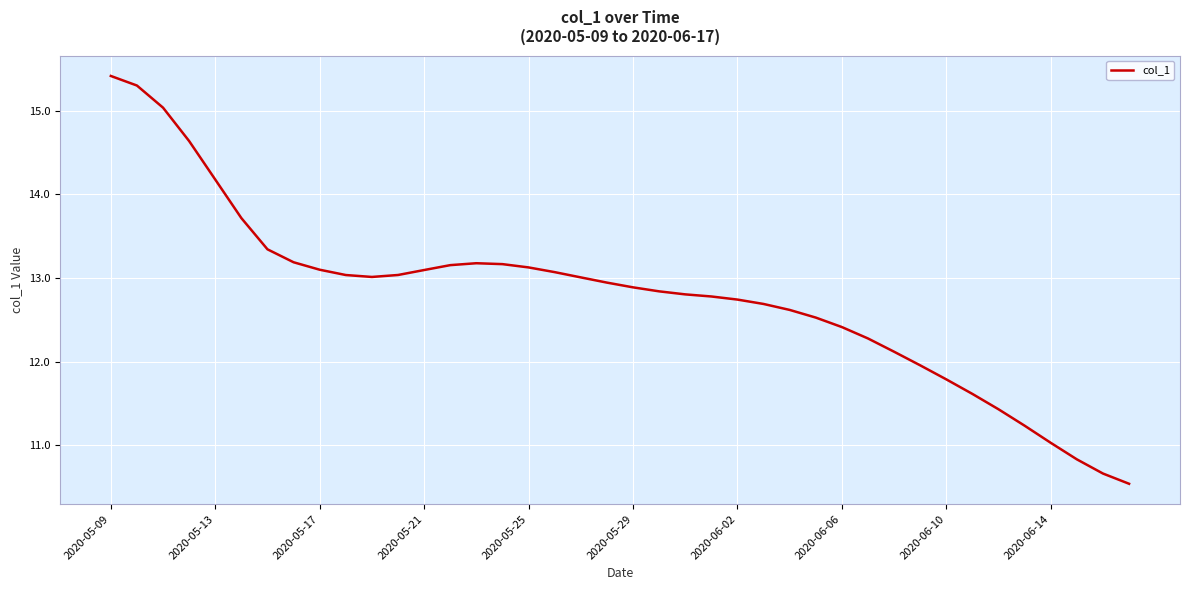

Reading right to left, what are all the values shown in this chart?

10.5	10.7	10.8	11.0	11.2	11.4	11.6	11.8	12.0	12.1	12.3	12.4	12.5	12.6	12.7	12.7	12.8	12.8	12.8	12.9	12.9	13.0	13.1	13.1	13.2	13.2	13.2	13.1	13.0	13.0	13.0	13.1	13.2	13.3	13.7	14.2	14.6	15.0	15.3	15.4